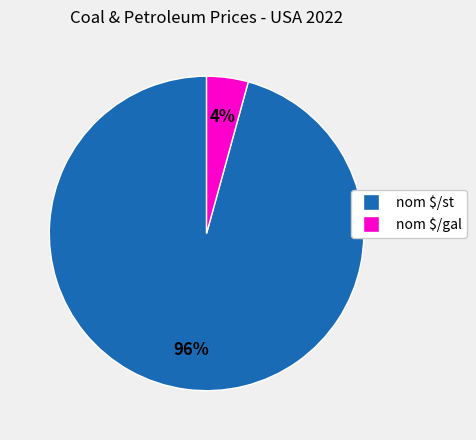

Is nom $/st the majority of the pie?

Yes